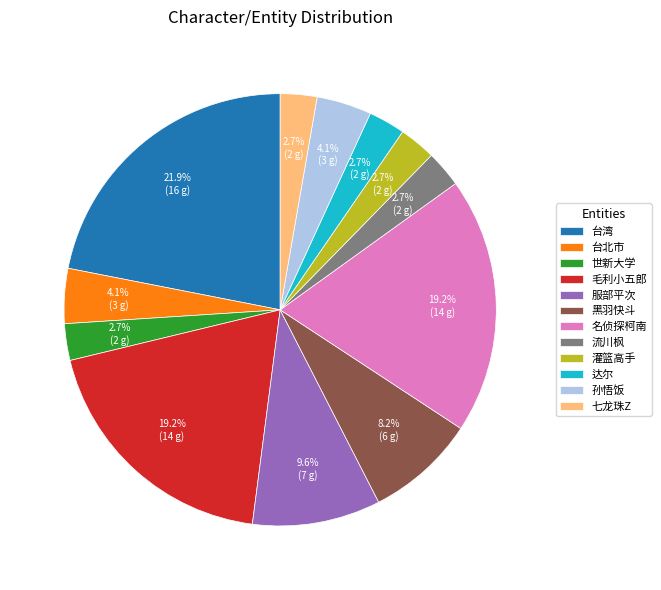

Count the number of slices in the pie.

12